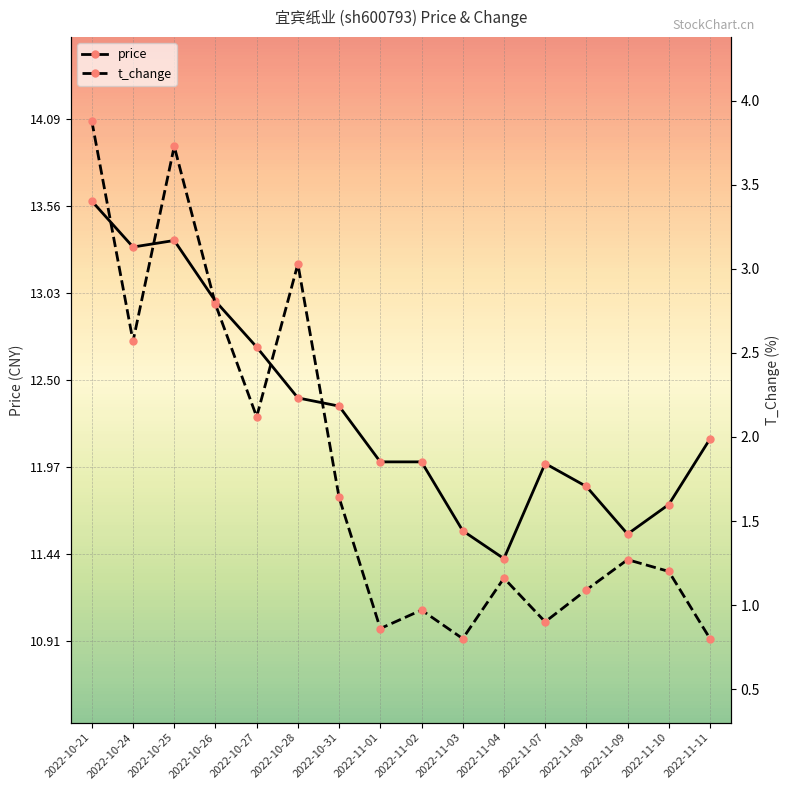

At which label does t_change first exceed 1?

2022-10-21